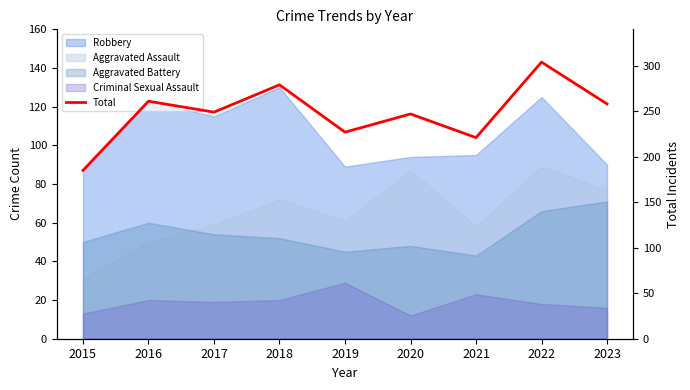

How many lines are shown in the chart?

1